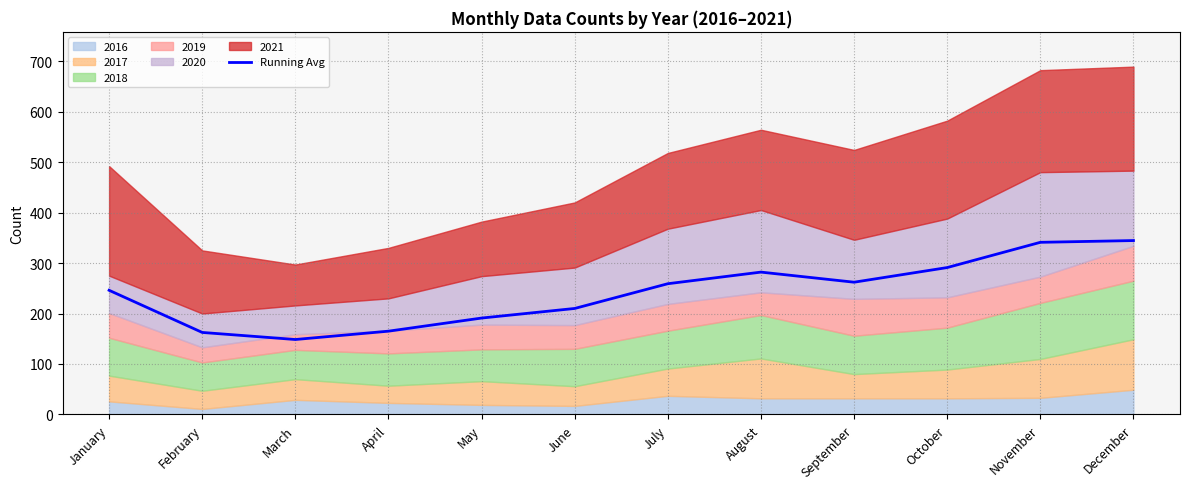

At which label is the value closest to 246?

January